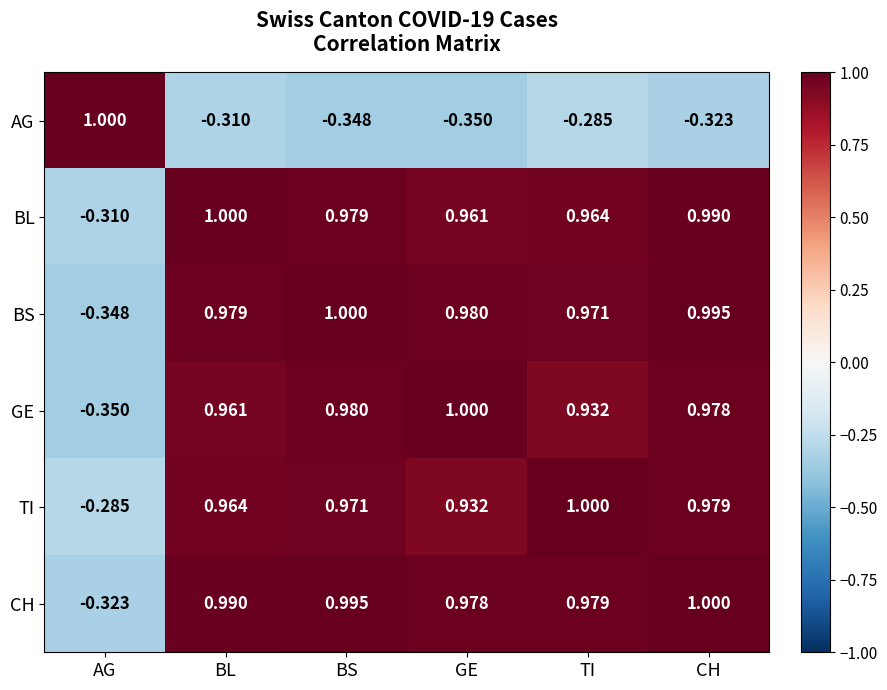

Is the value of BL at AG greater than the value of BS at CH?

No